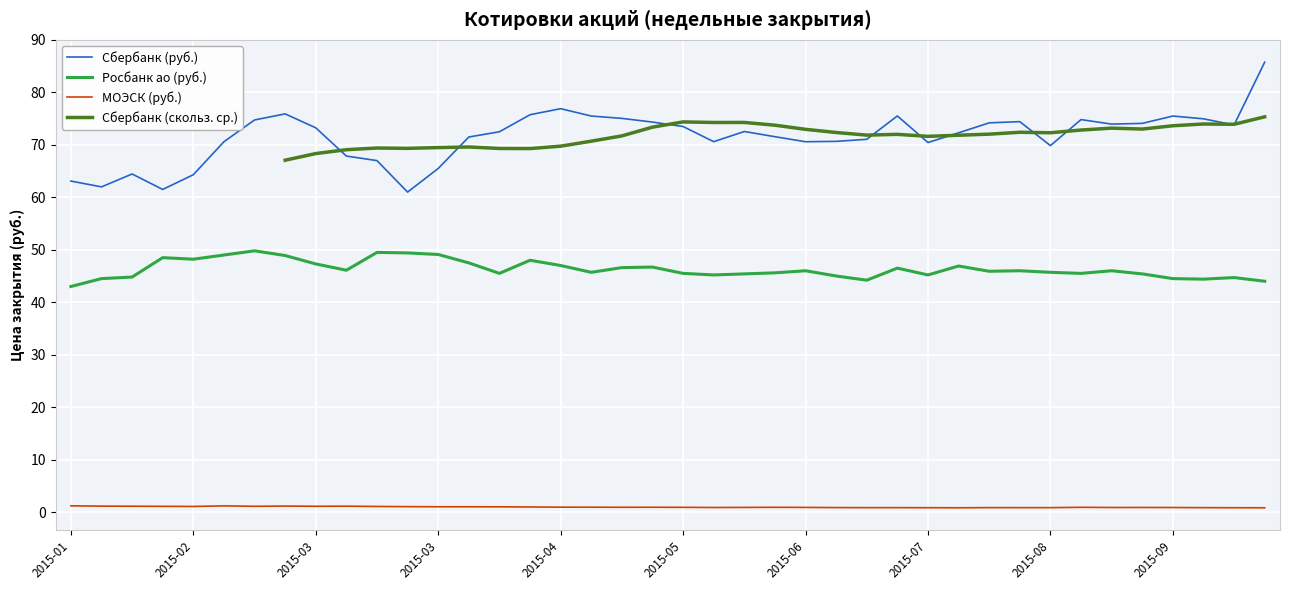

What is the label of the 16th point from the left?

2015-04-20